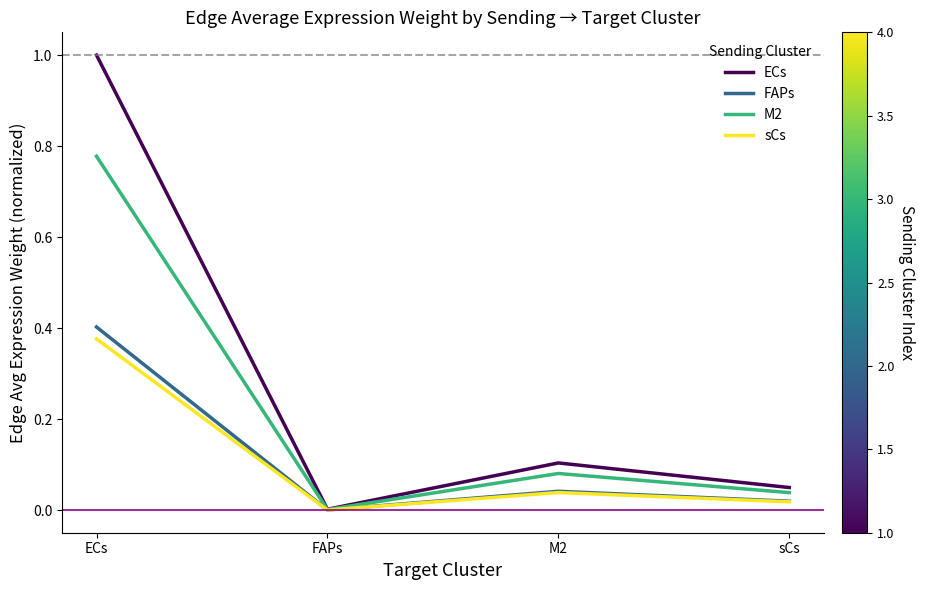

Is the value of ECs at FAPs greater than the value of M2 at sCs?

No